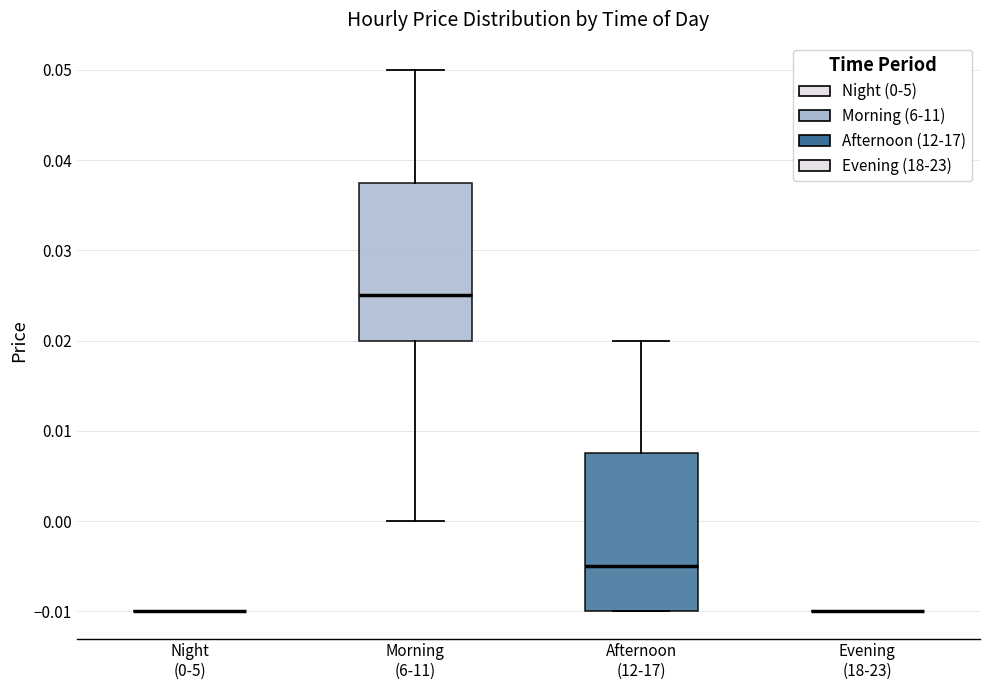

Reading left to right, transcribe this box plot: for each box, give where its median line is, the range the box spans, and where its two whiskers end, as read against the y-axis. The values are not printed on the chart, so give them approximately, as read against the axis.

Night (0-5): box collapsed to a line at -0.010, whiskers -0.010 to -0.010
Morning (6-11): median 0.025, box 0.020 to 0.038, whiskers 0.000 to 0.050
Afternoon (12-17): median -0.005, box -0.010 to 0.008, whiskers -0.010 to 0.020
Evening (18-23): box collapsed to a line at -0.010, whiskers -0.010 to -0.010